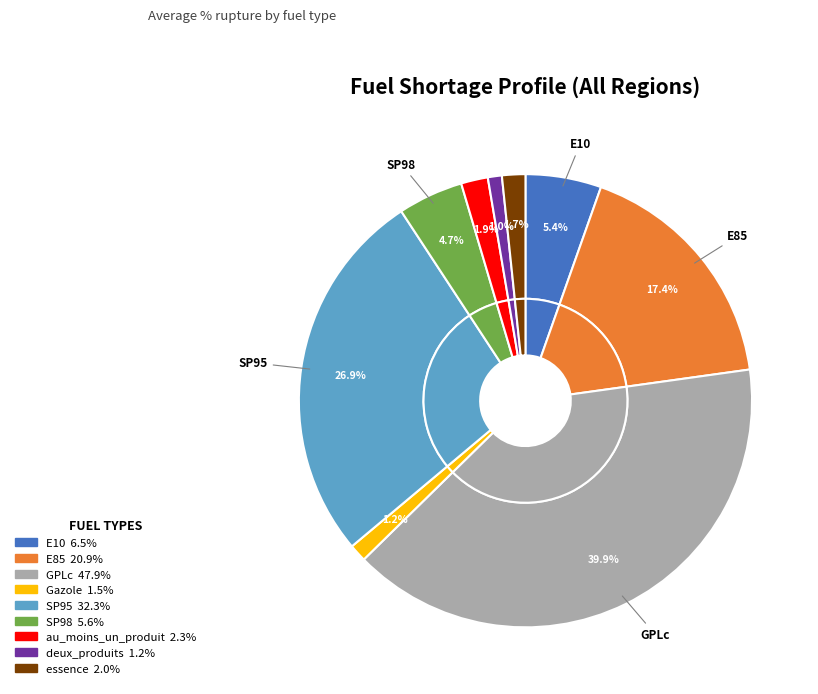

What is the smallest slice in the pie chart?

deux_produits